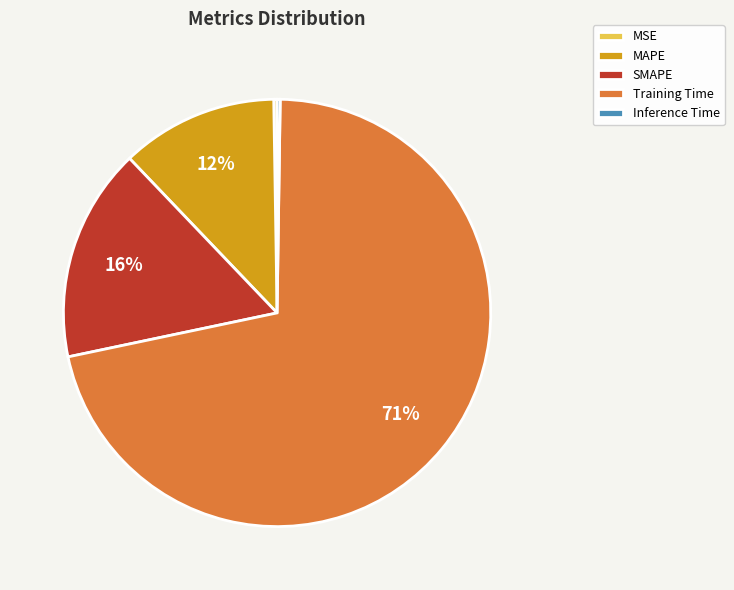

Combined, do MAPE and SMAPE account for over 50%?

No